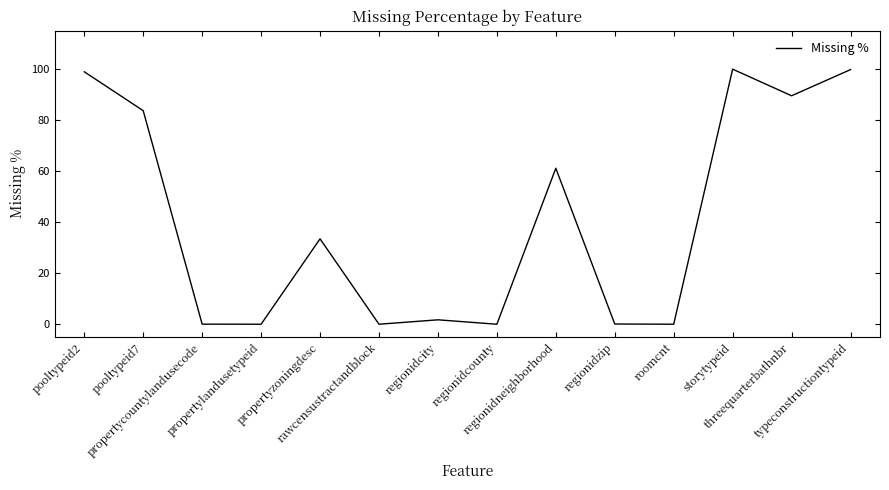

What is the difference between the maximum and minimum values?

99.9